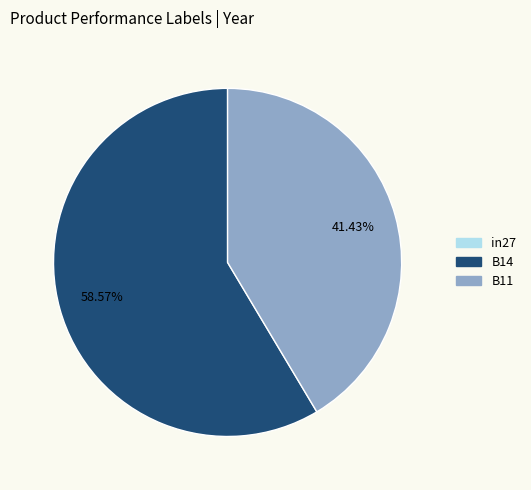

What is the largest slice in the pie chart?

B14